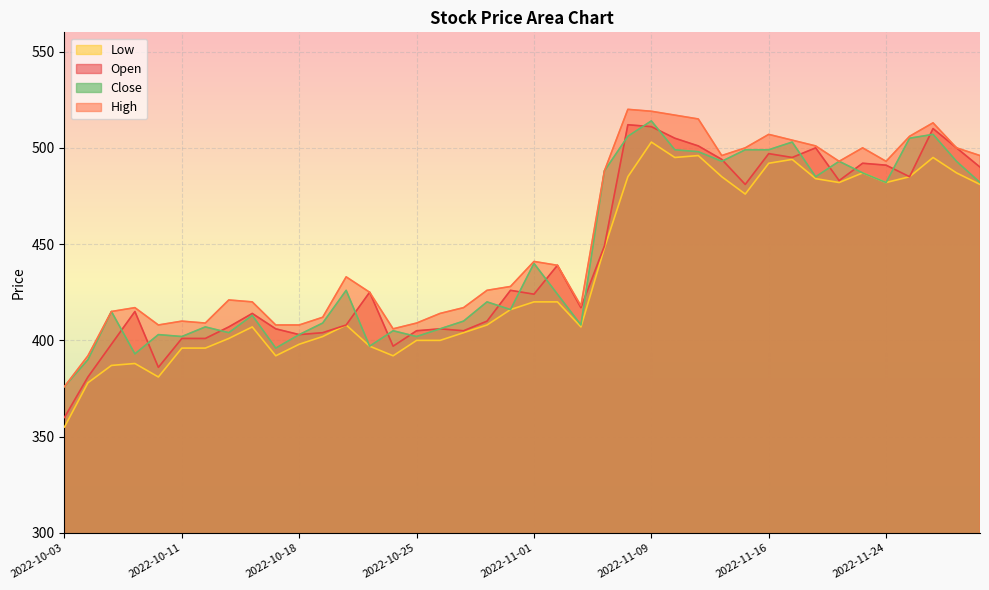

At which category does the chart reach its peak across all series?

2022-11-08